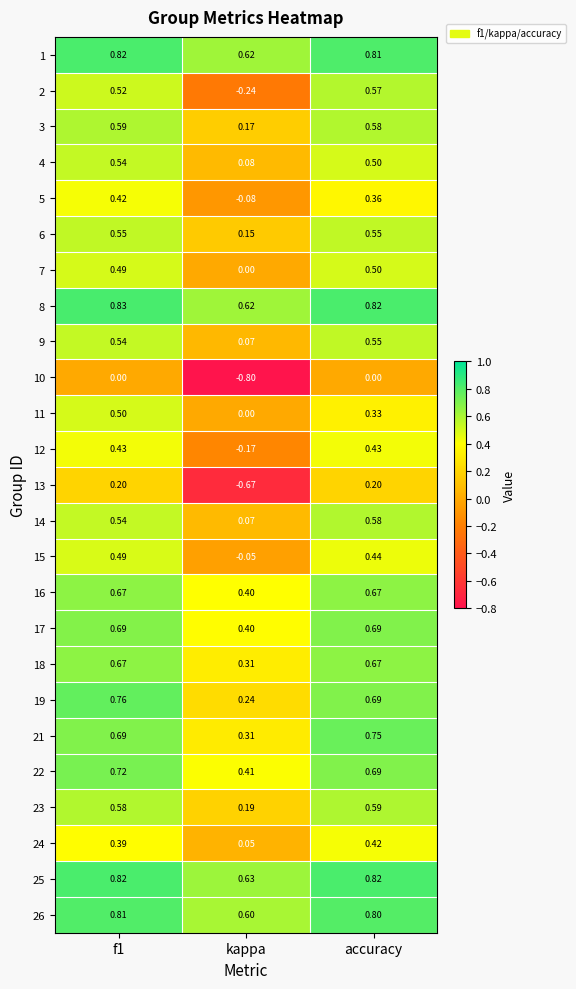

What is the spread (max minus min) of values at accuracy?

0.8